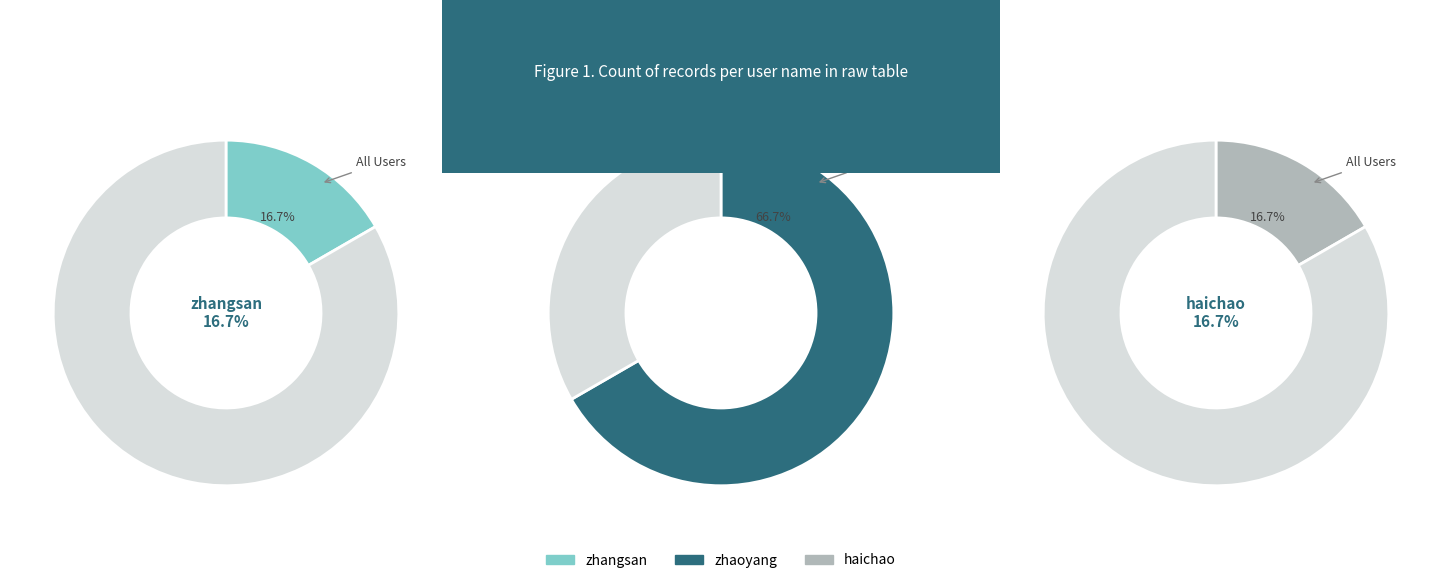

To the nearest percent, what is the combined percentage of zhangsan and zhaoyang?

83%